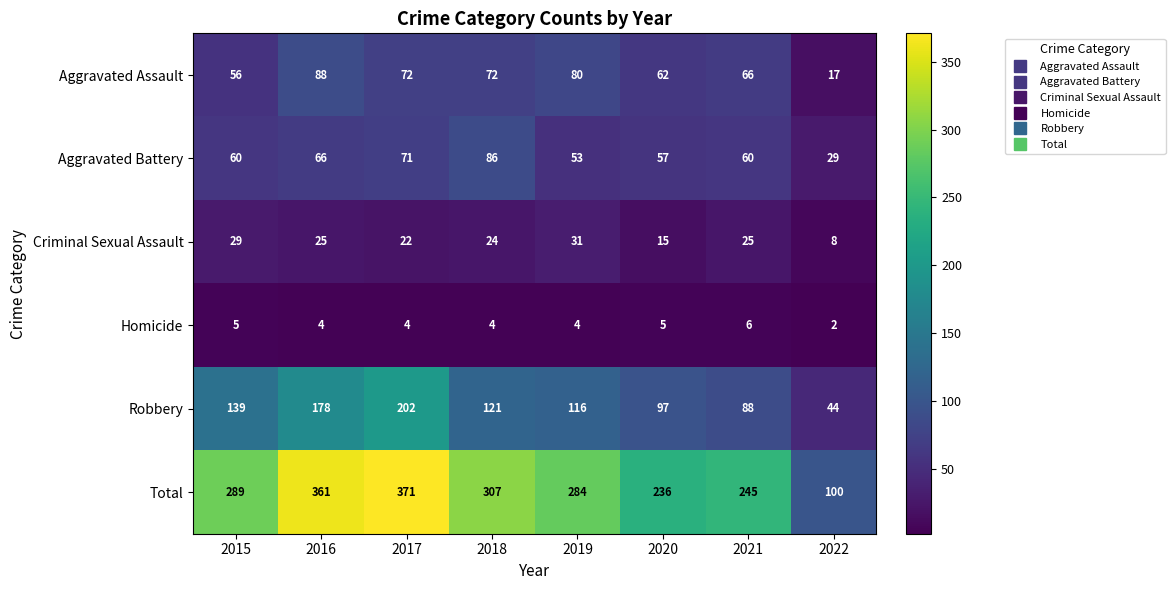

Which series has the largest total across all categories?

Total